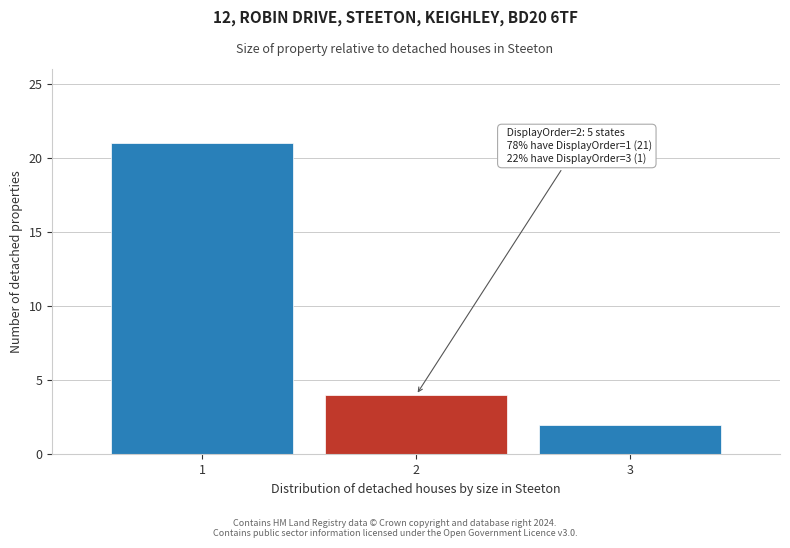

Reading left to right, transcribe all the data shown in this chart.

1=21	2=4	3=2